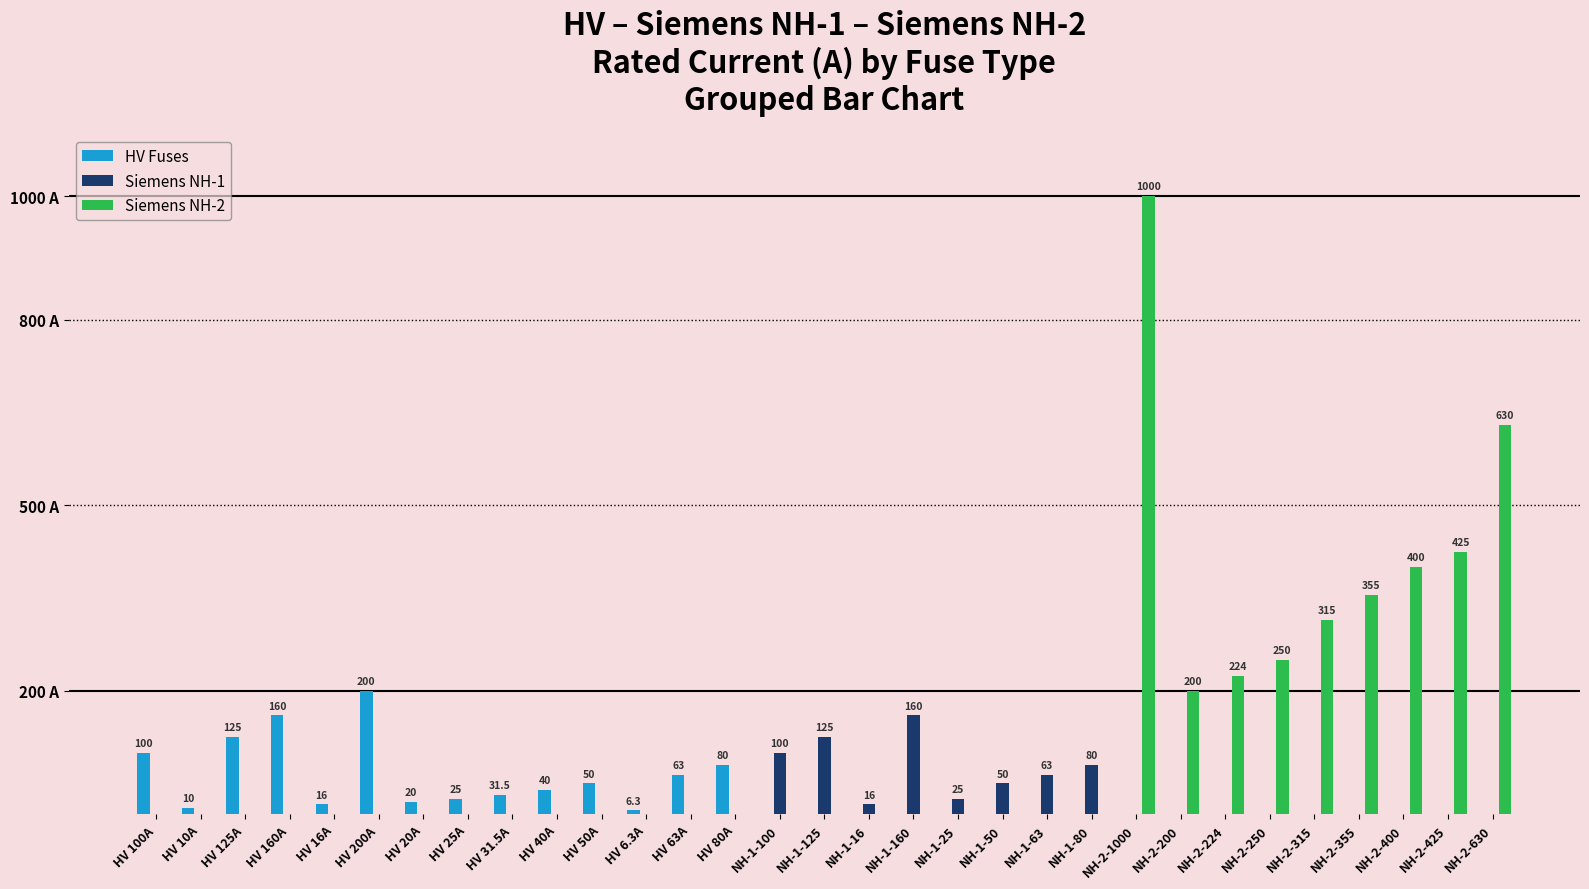

What are all the series names shown in the legend?

HV Fuses, Siemens NH-1, Siemens NH-2